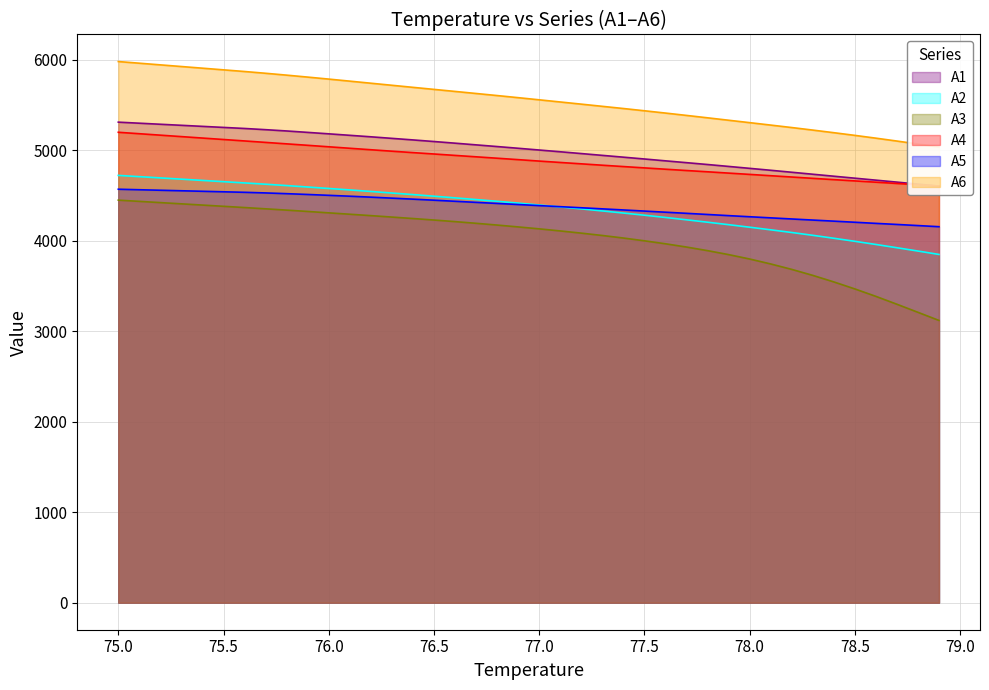

True or false: A2 and A6 cross at least once.

False